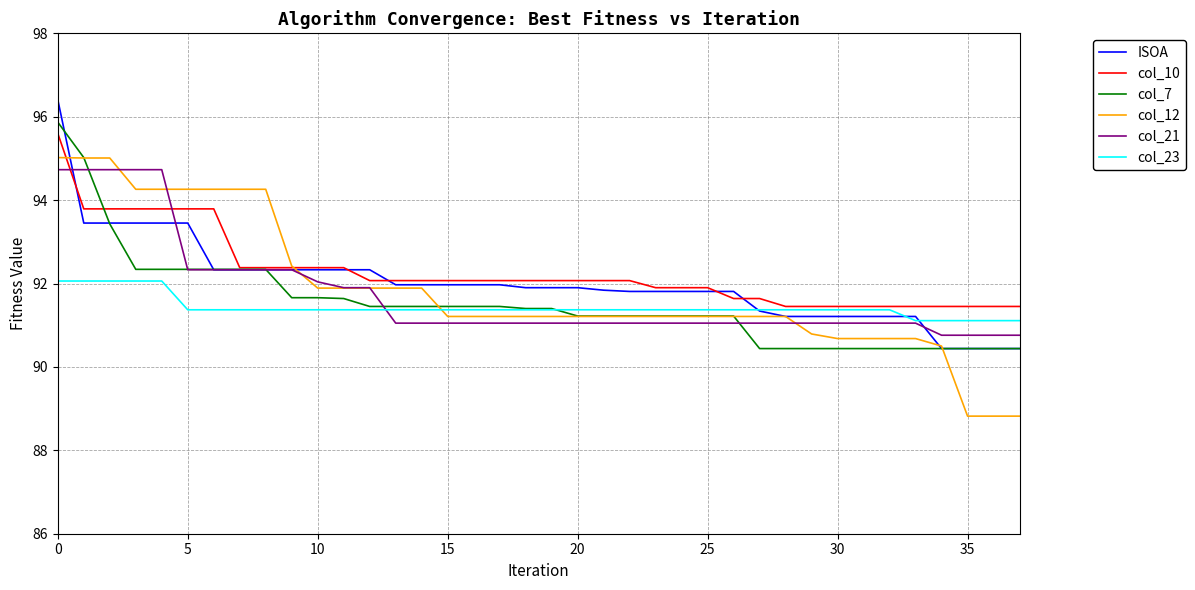

What is the highest value of the col_12 series?

95.0